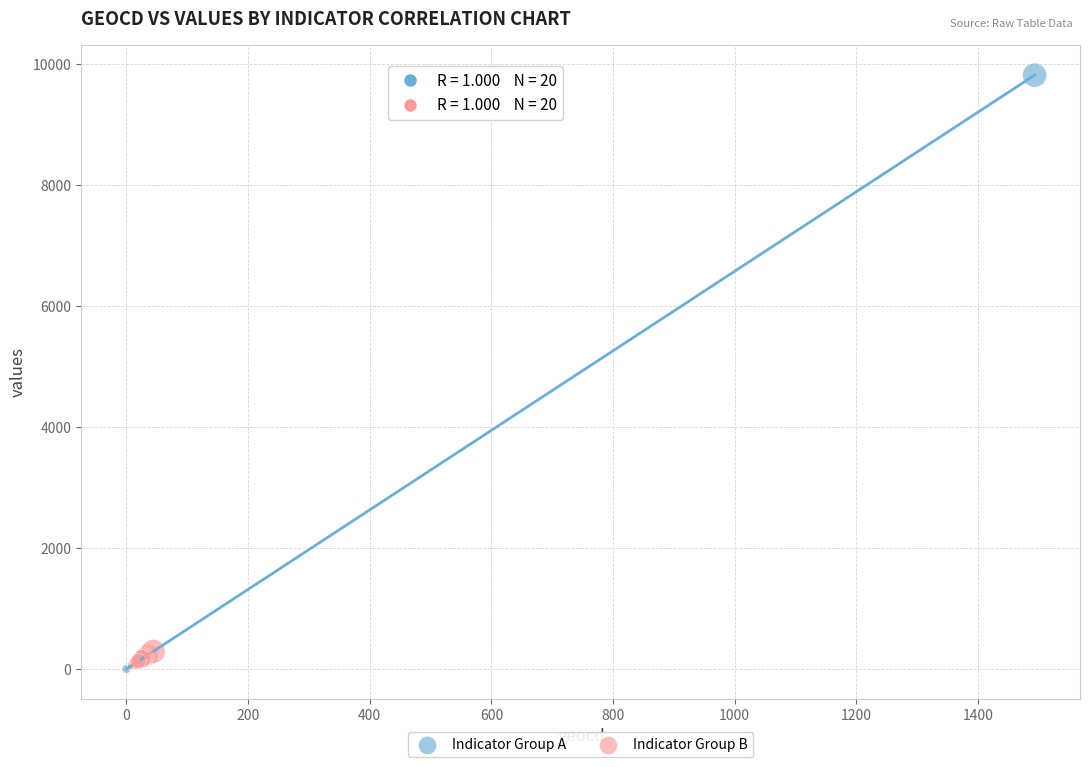

Which series has the largest Y range (max minus min)?

Indicator Group A